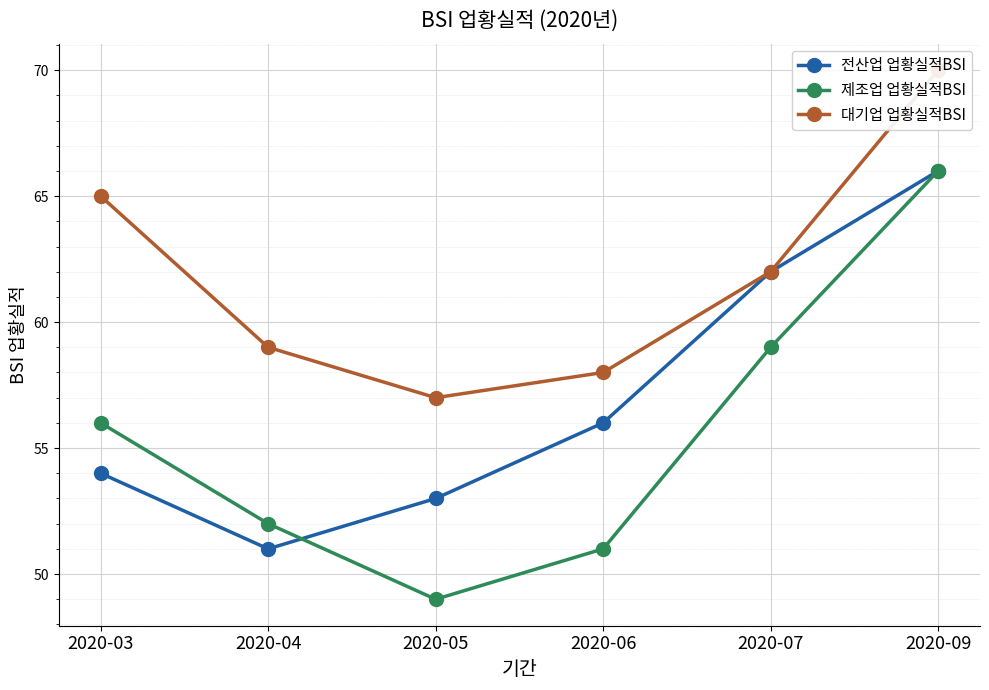

What is the difference between the maximum and minimum values in the 대기업 업황실적BSI series?

13